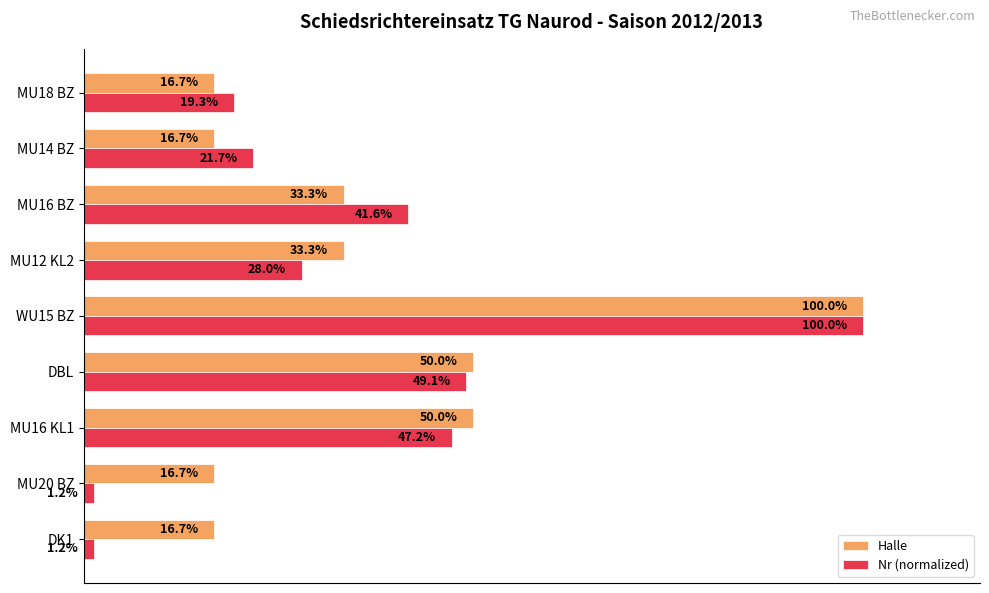

Which series has the largest range (max minus min)?

Nr (normalized)